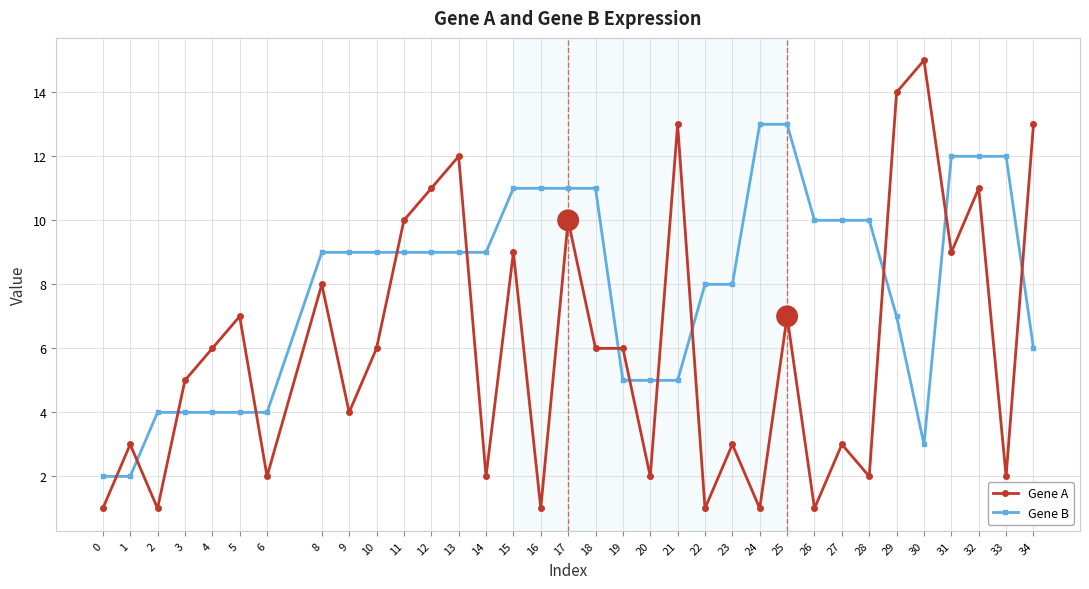

Rank the series by their average value, from lowest to highest.

Gene A, Gene B